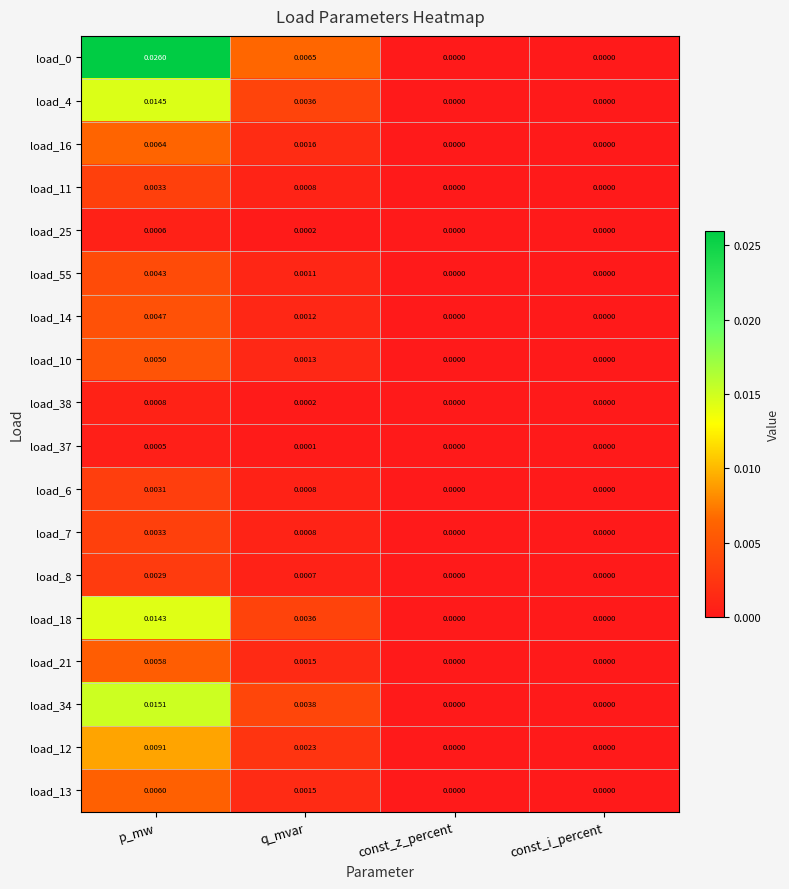

At which category is the sum across all series the highest?

p_mw